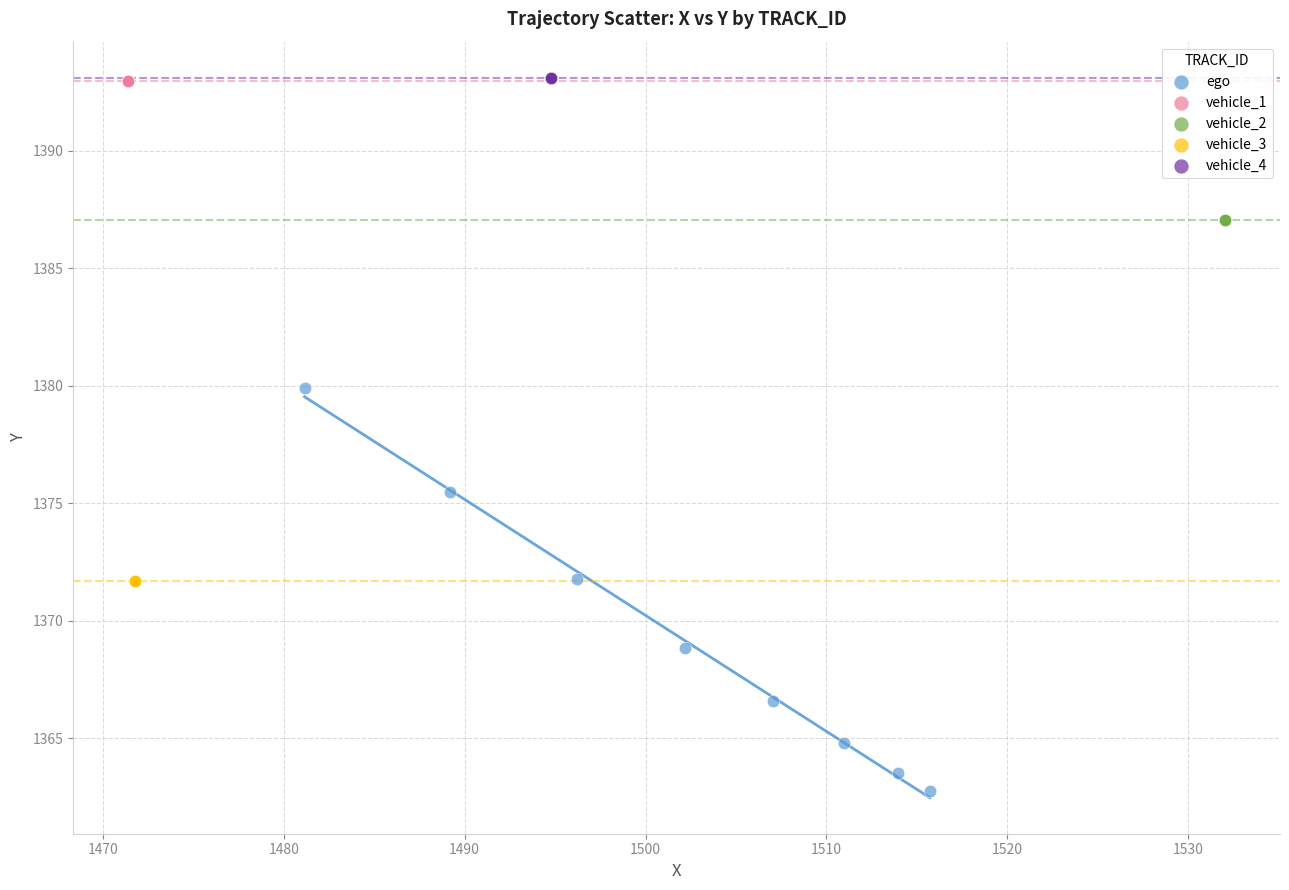

Which series reaches the minimum Y coordinate?

ego